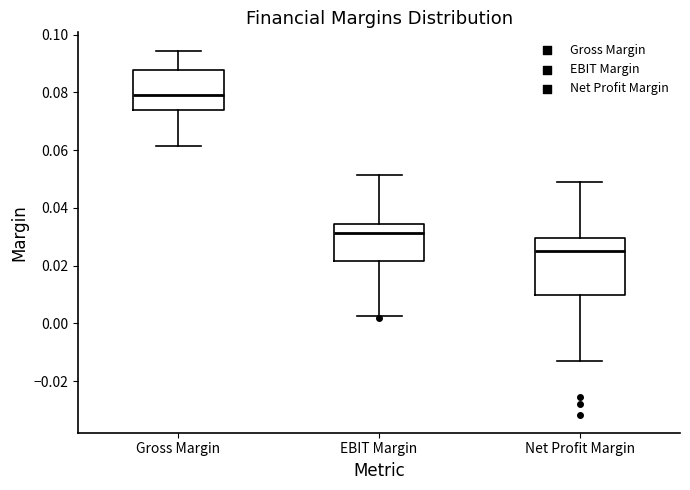

Comparing the boxes themselves (not the whiskers), which one is the tallest?

Net Profit Margin